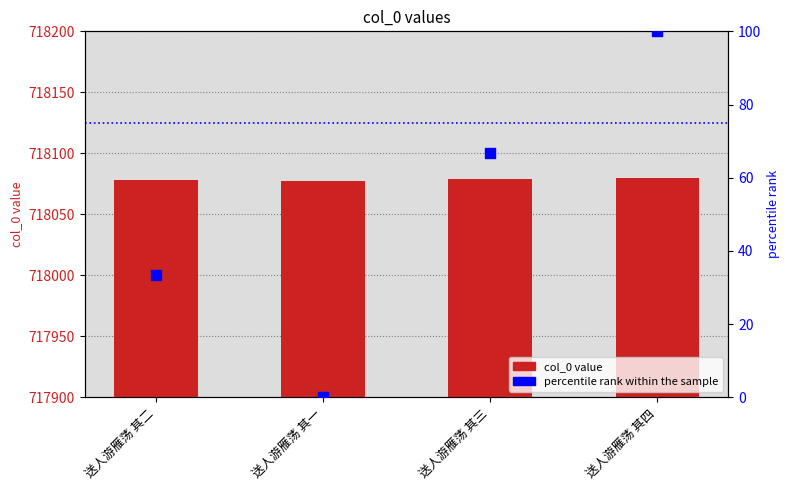

Which series has the largest total across all categories?

col_0